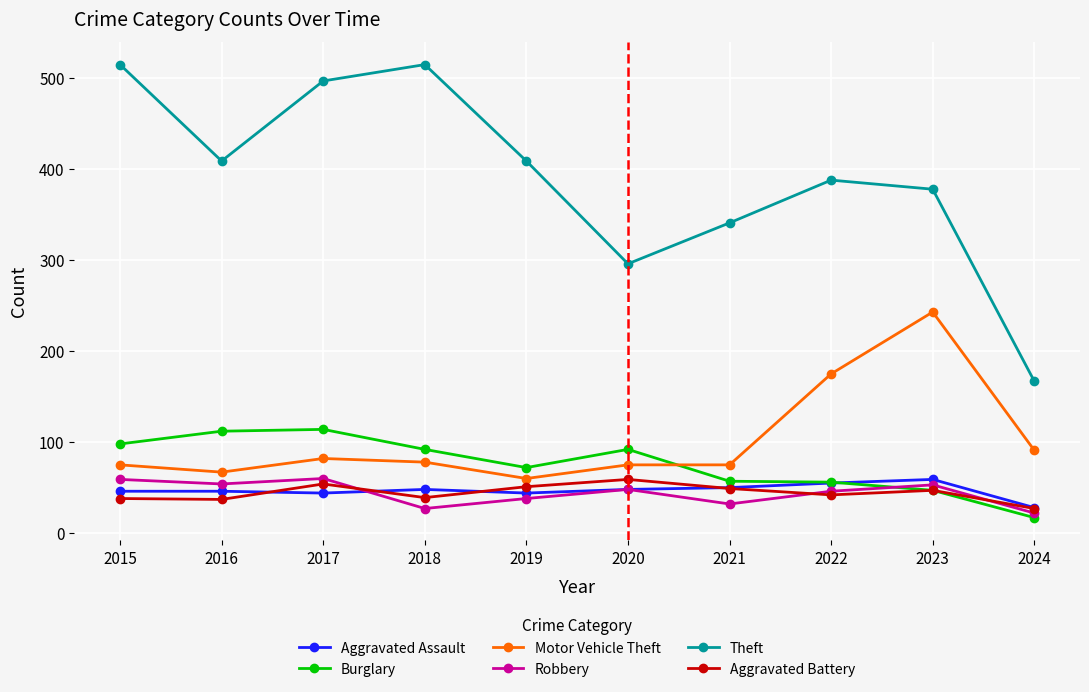

What are all the series names shown in the legend?

Aggravated Assault, Burglary, Motor Vehicle Theft, Robbery, Theft, Aggravated Battery